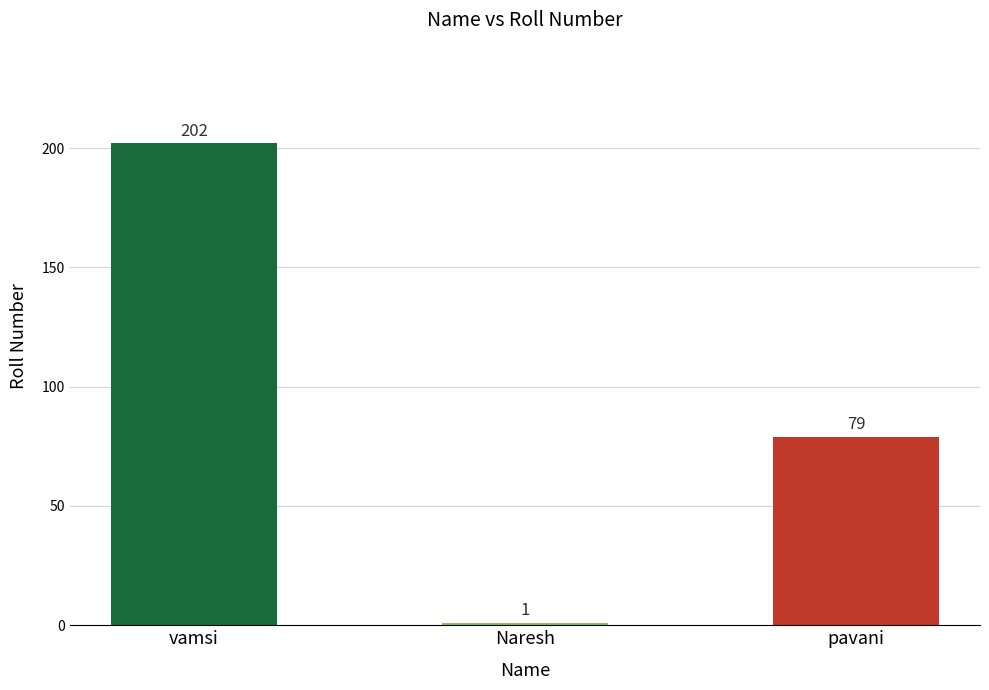

What is the change in value from Naresh to pavani?

+78